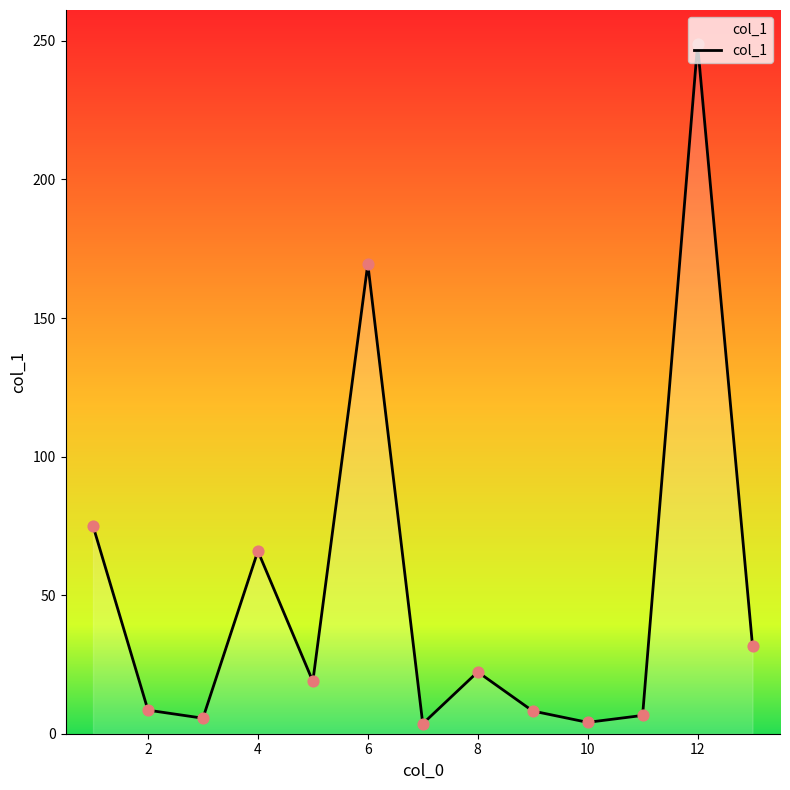

What is the maximum value shown in the chart?

248.7